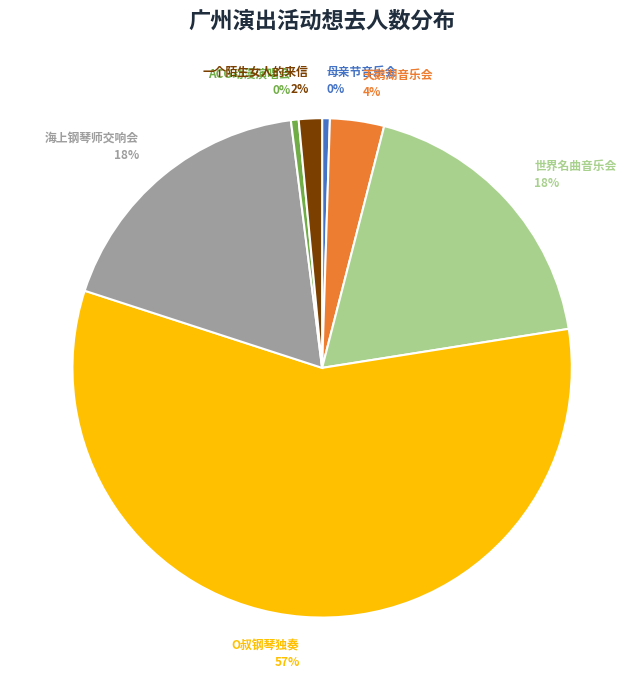

To the nearest percent, what is the average slice percentage?

14%